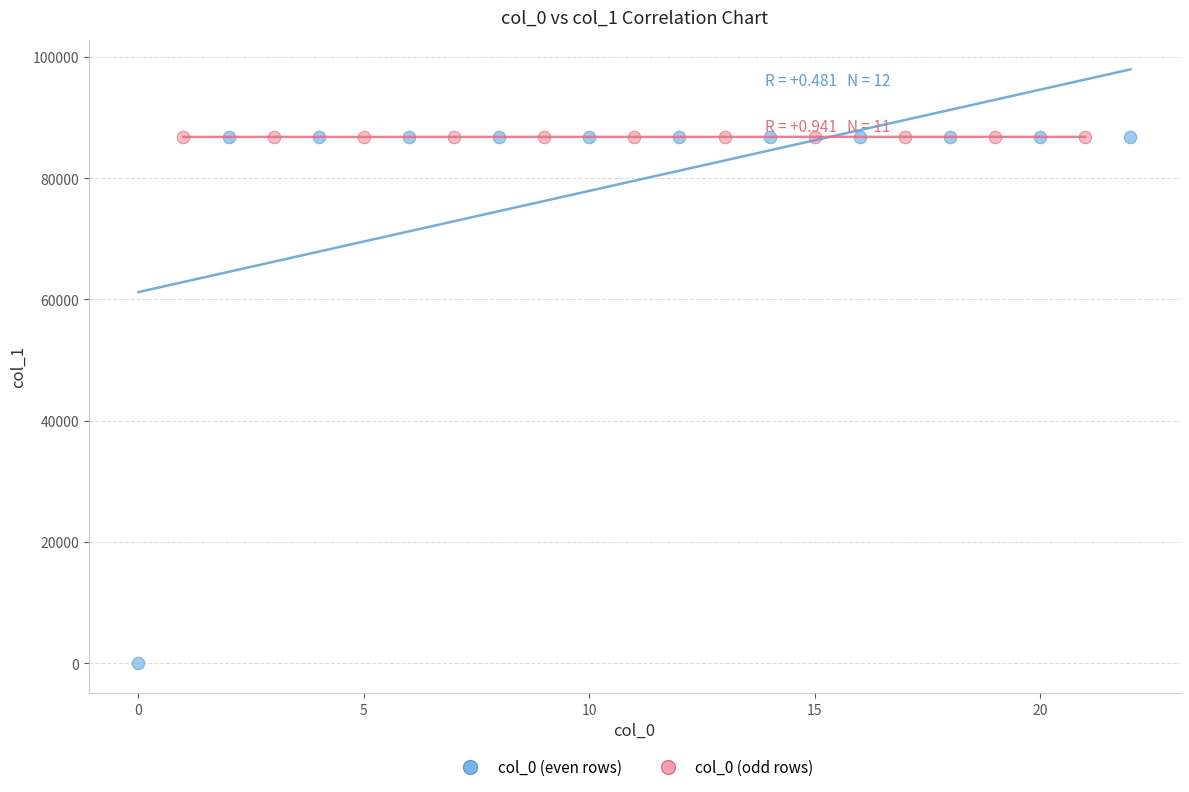

Which series reaches the minimum Y coordinate?

col_0 (even rows)